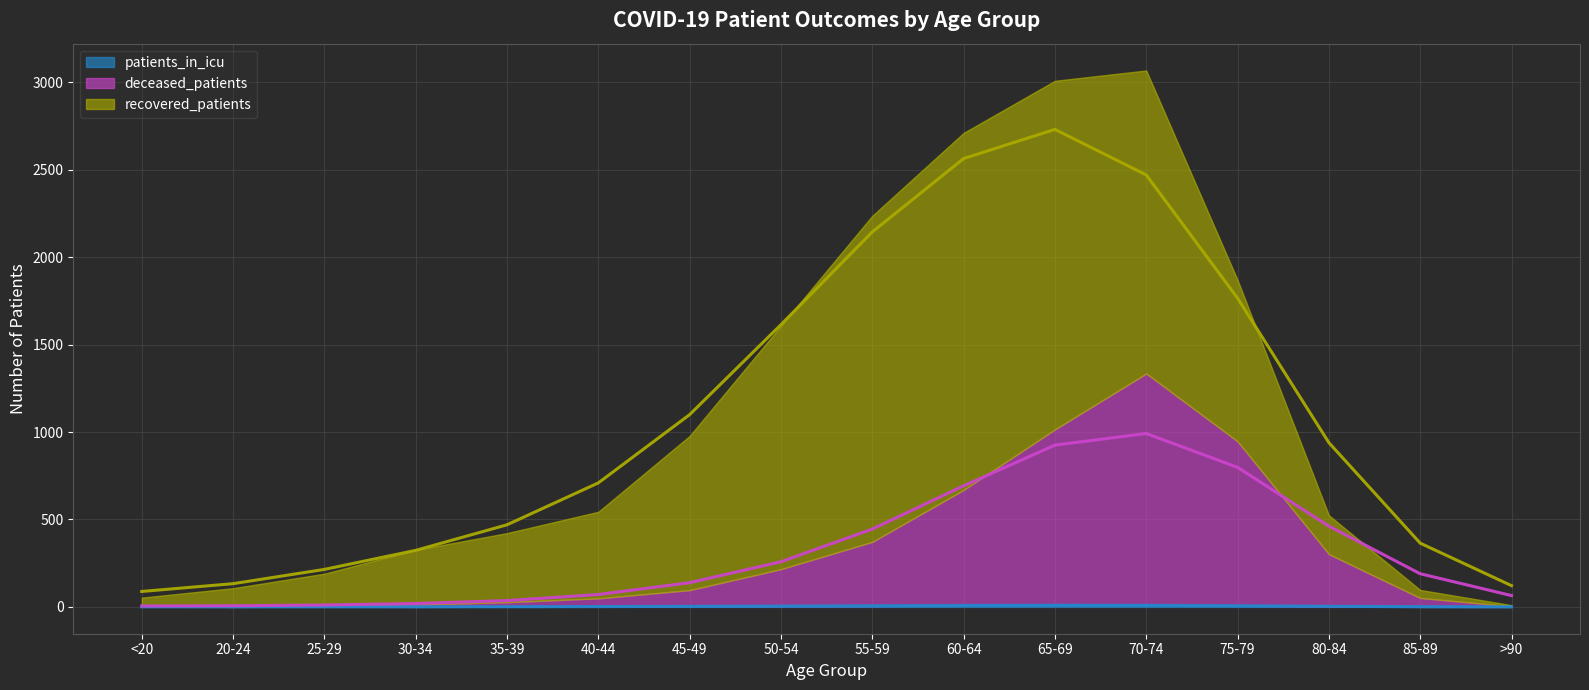

True or false: deceased_patients and patients_in_icu intersect in this chart.

False